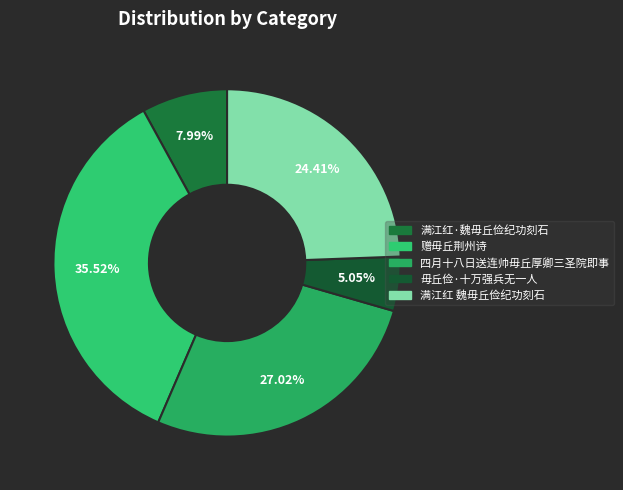

What is the change in value from 满江红·魏毋丘俭纪功刻石 to 满江红 魏毋丘俭纪功刻石?

+553977